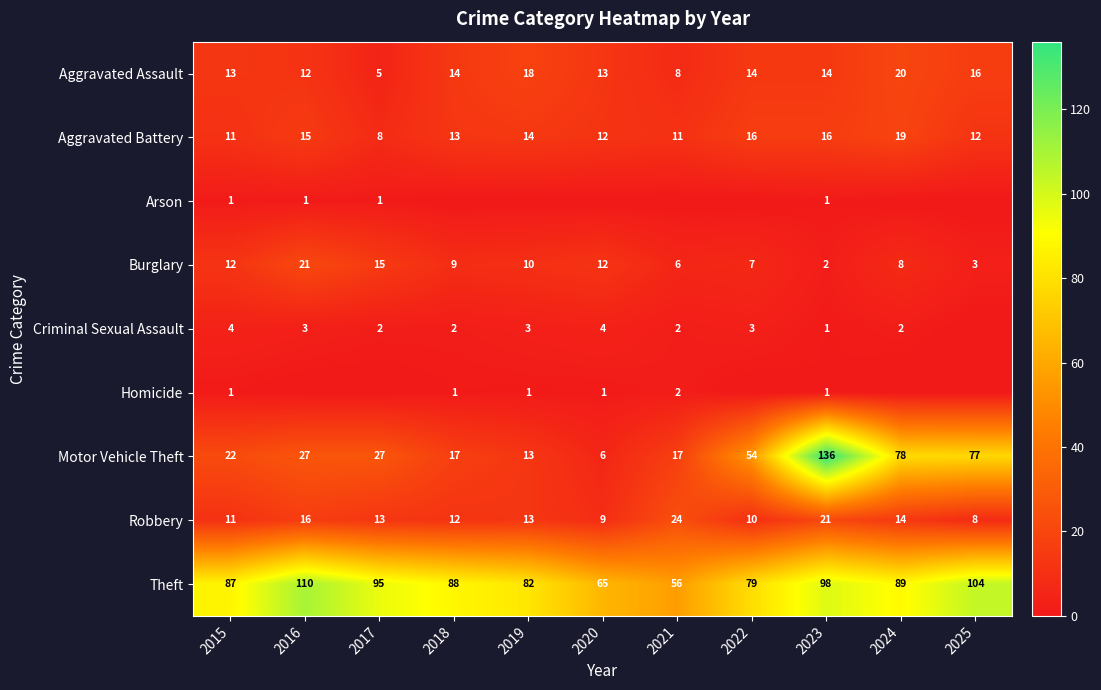

What is the lowest value of the Theft series?

56